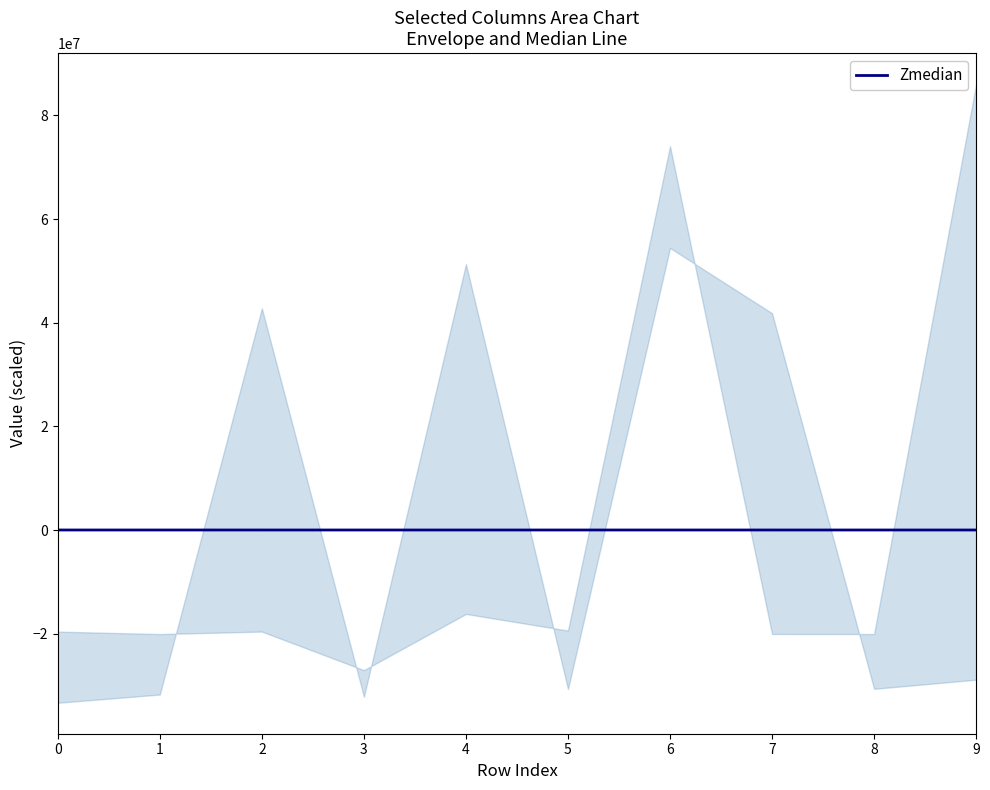

What is the value of the 6th point from the left?

2329.8